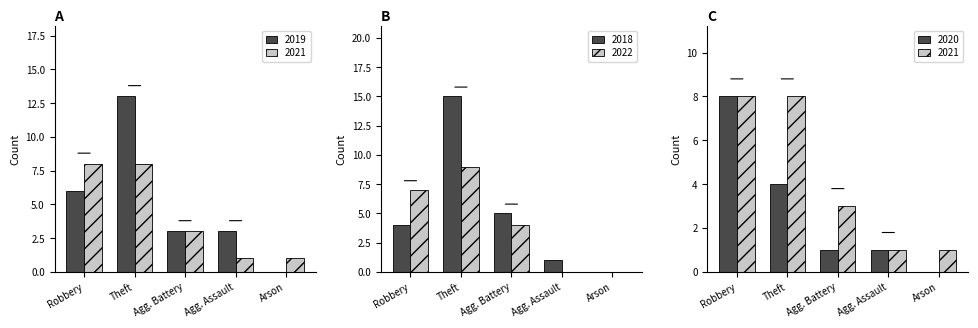

How many positive values does the 2018 series have?

4